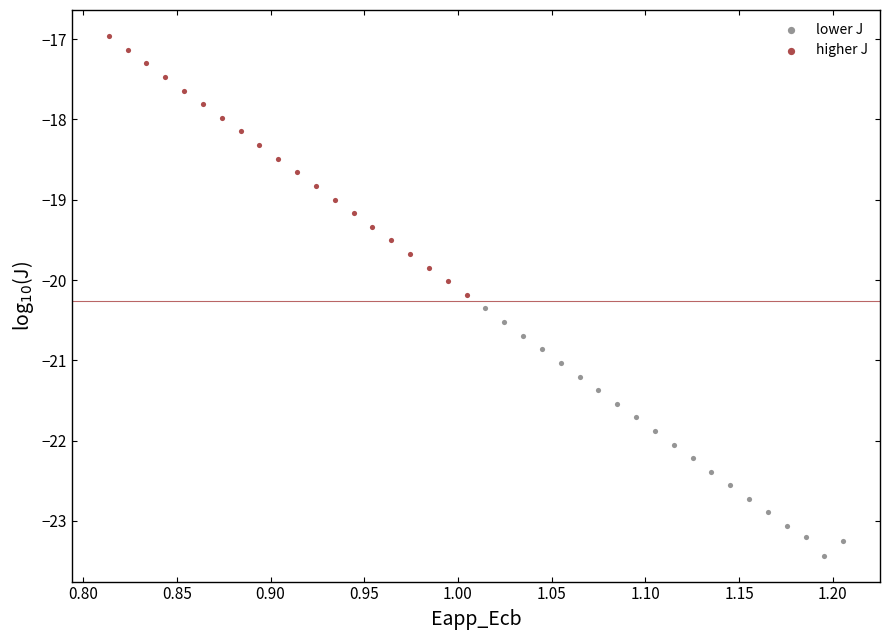

Which series has the largest Y range (max minus min)?

higher J